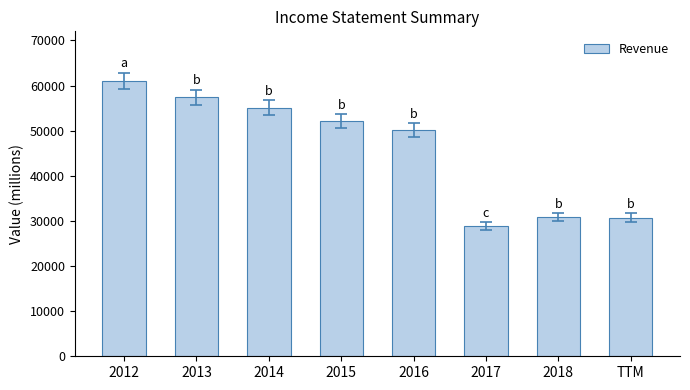

What is the sum of the values at 2013 and 2018?

88223